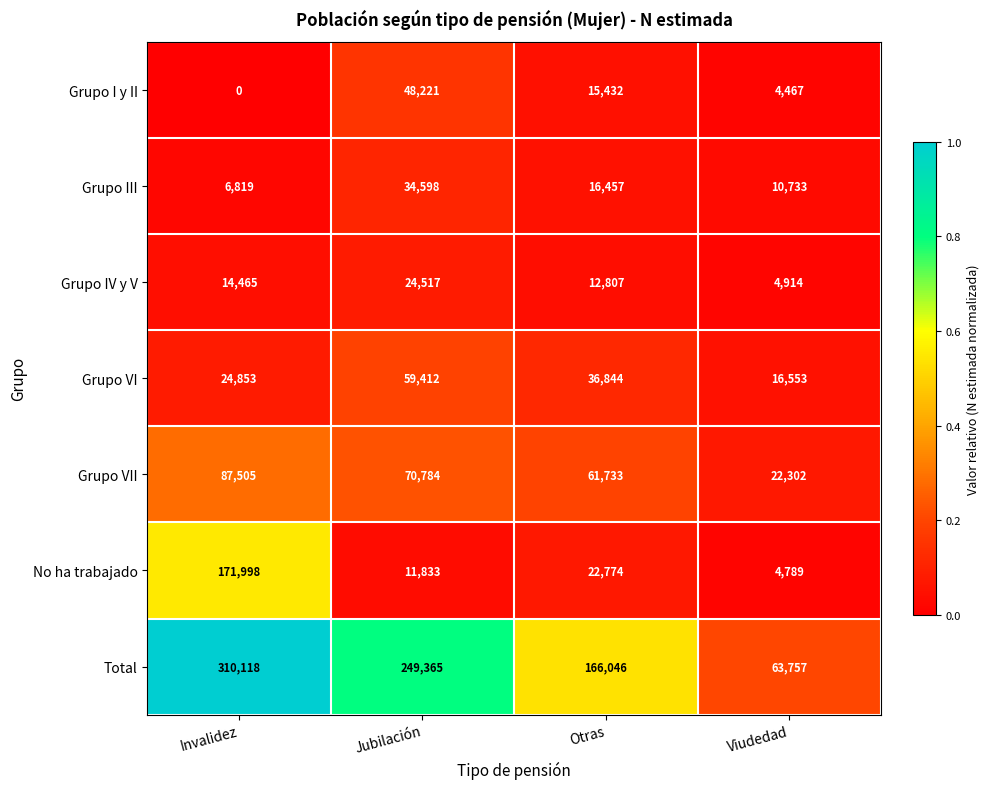

Reading right to left, what are all the values shown in this chart?

Grupo I y II: 4467	15432	48221	0
Grupo III: 10733	16457	34598	6819
Grupo IV y V: 4914	12807	24517	14465
Grupo VI: 16553	36844	59412	24853
Grupo VII: 22302	61733	70784	87505
No ha trabajado: 4789	22774	11833	171998
Total: 63757	166046	249365	310118